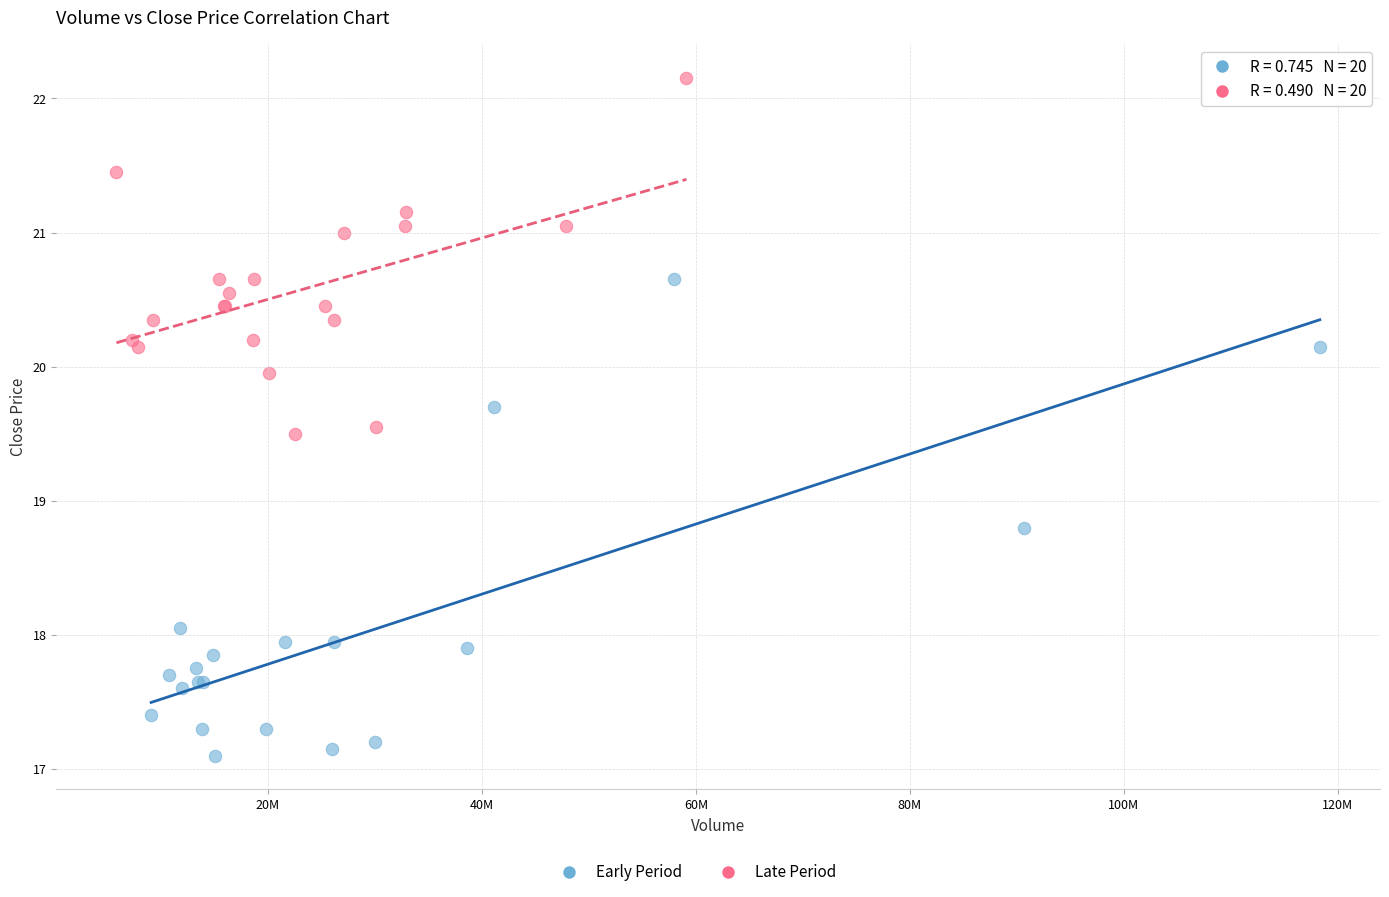

Which series reaches the maximum Y coordinate?

Late Period